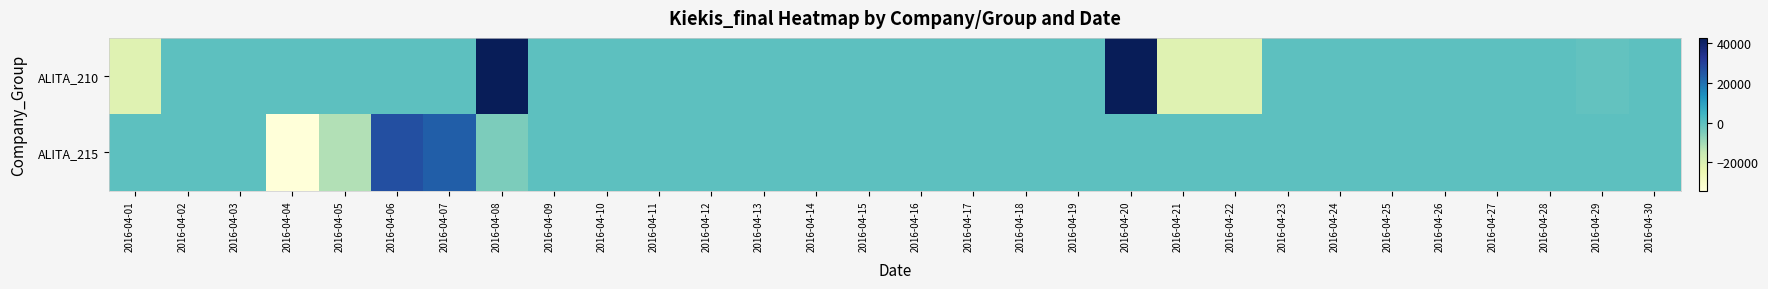

Rank the series by their maximum value, from highest to lowest.

ALITA_210, ALITA_215